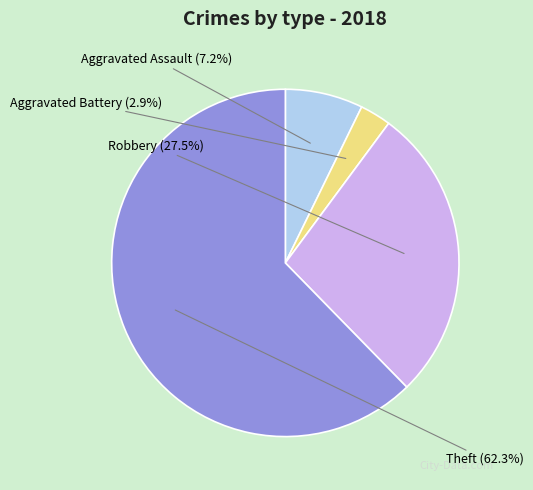

Rank the categories by value from lowest to highest.

Aggravated Battery, Aggravated Assault, Robbery, Theft